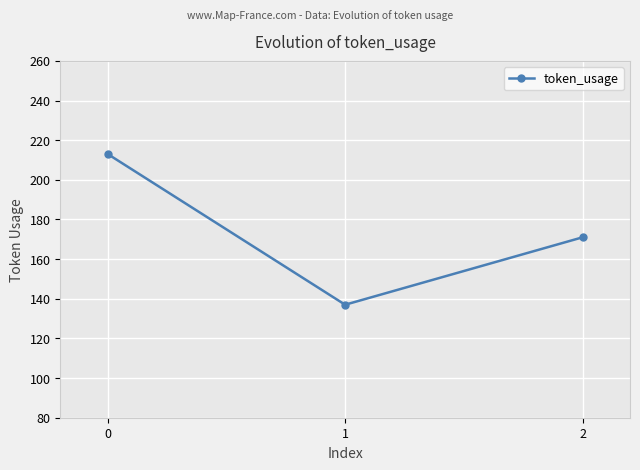

What is the value of the 1st point from the left?

213